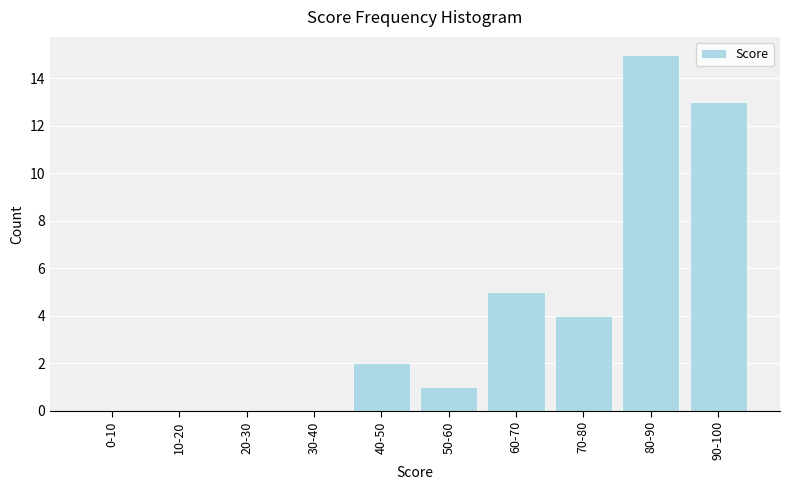

Reading left to right, list all the values displayed in this chart.

0-10=0	10-20=0	20-30=0	30-40=0	40-50=2	50-60=1	60-70=5	70-80=4	80-90=15	90-100=13